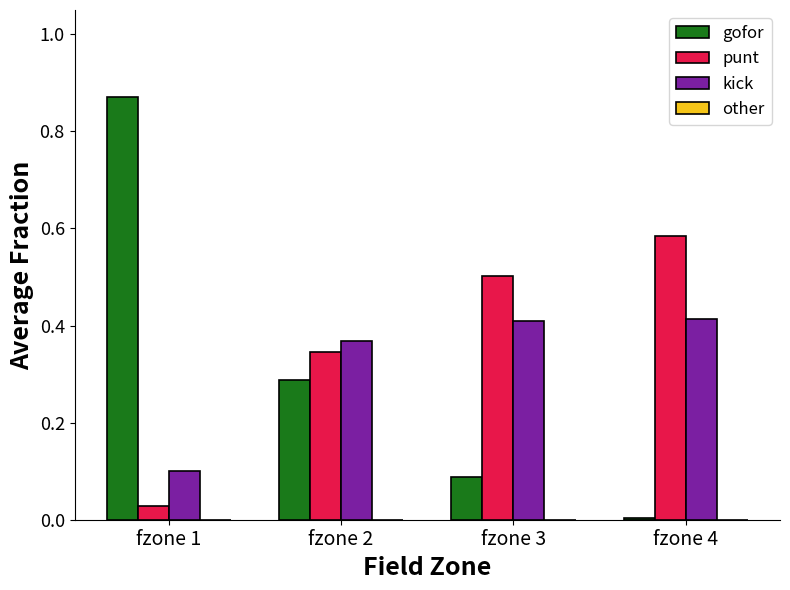

Is the value of punt at fzone 4 greater than the value of gofor at fzone 2?

Yes